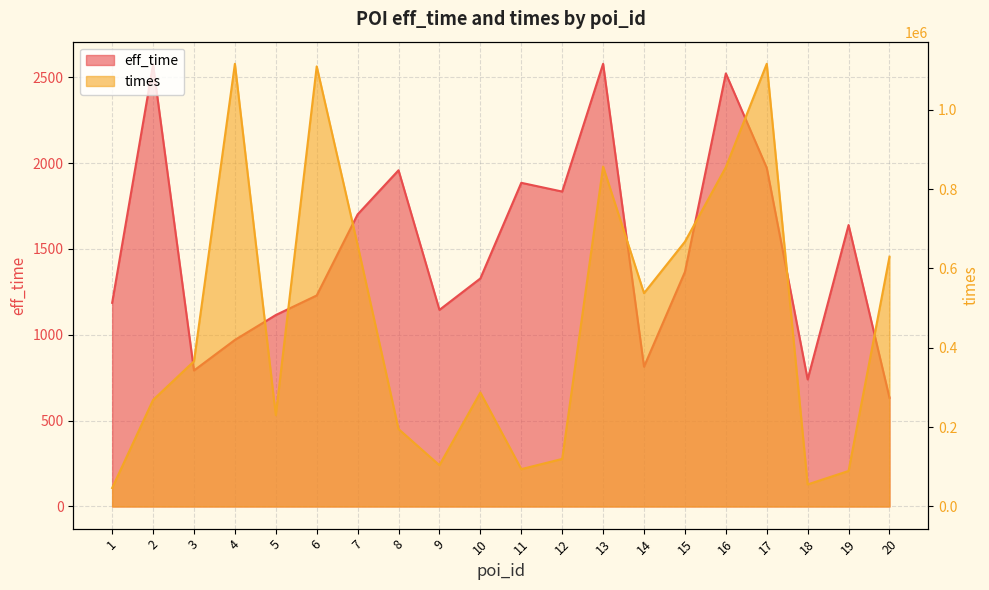

At which label does times reach its minimum?

1